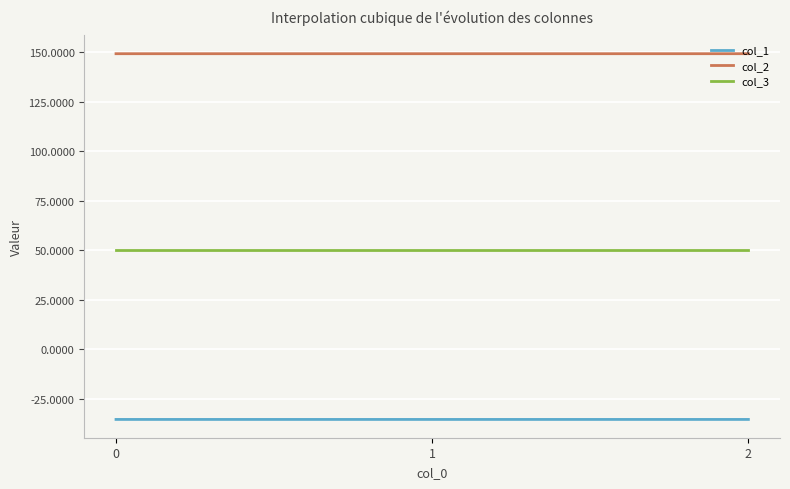

Which series has the largest total across all categories?

col_2